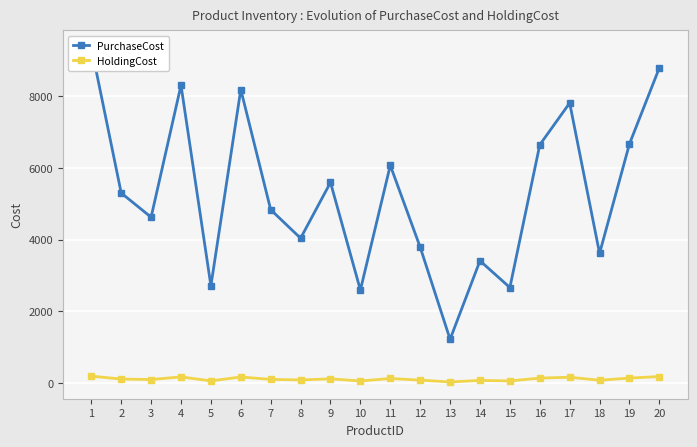

What is the value of the HoldingCost point at the 7th from the left?

96.7